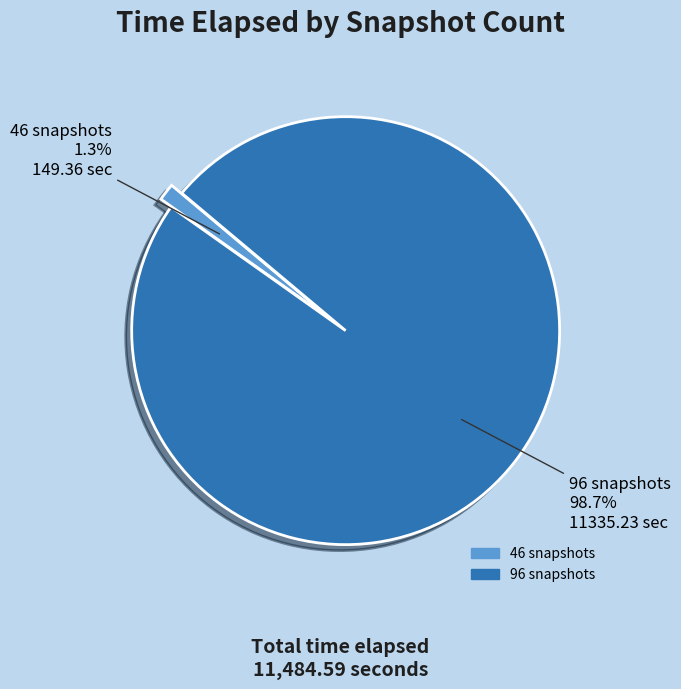

How many slices are in this pie chart?

2